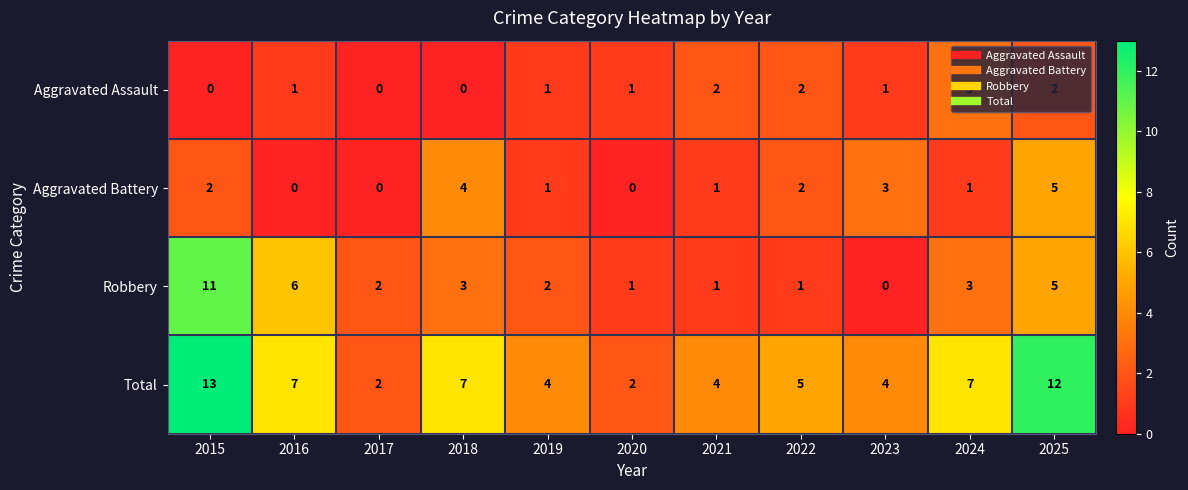

What is the difference between the maximum and minimum values in the Robbery series?

11